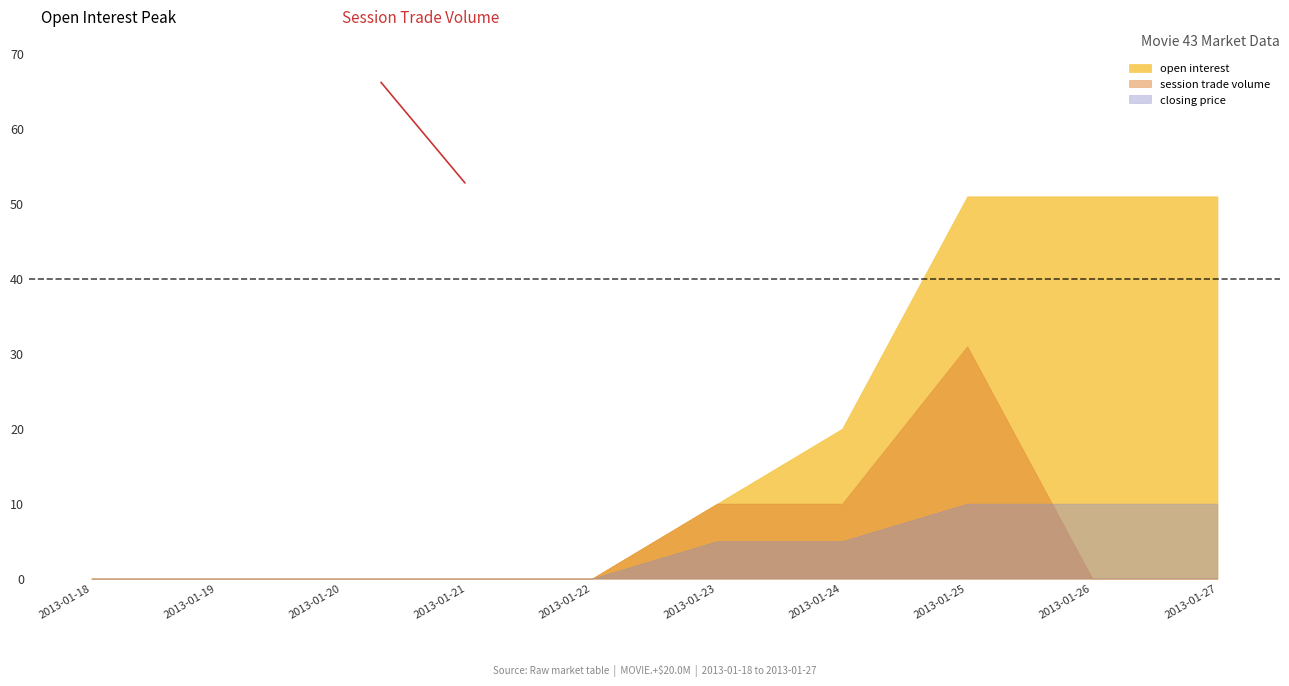

Which category has the highest value across all series?

2013-01-25